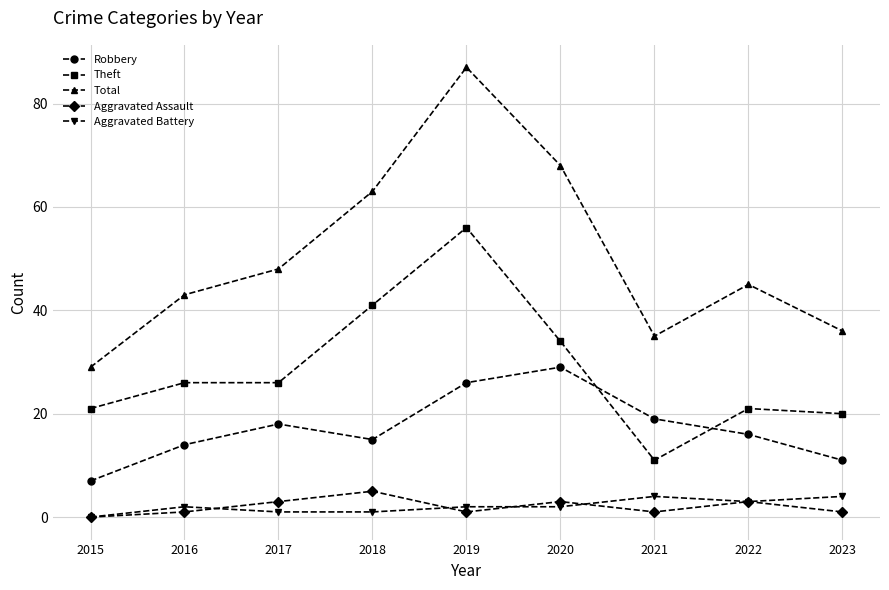

Where is the first local minimum for Total?

2021